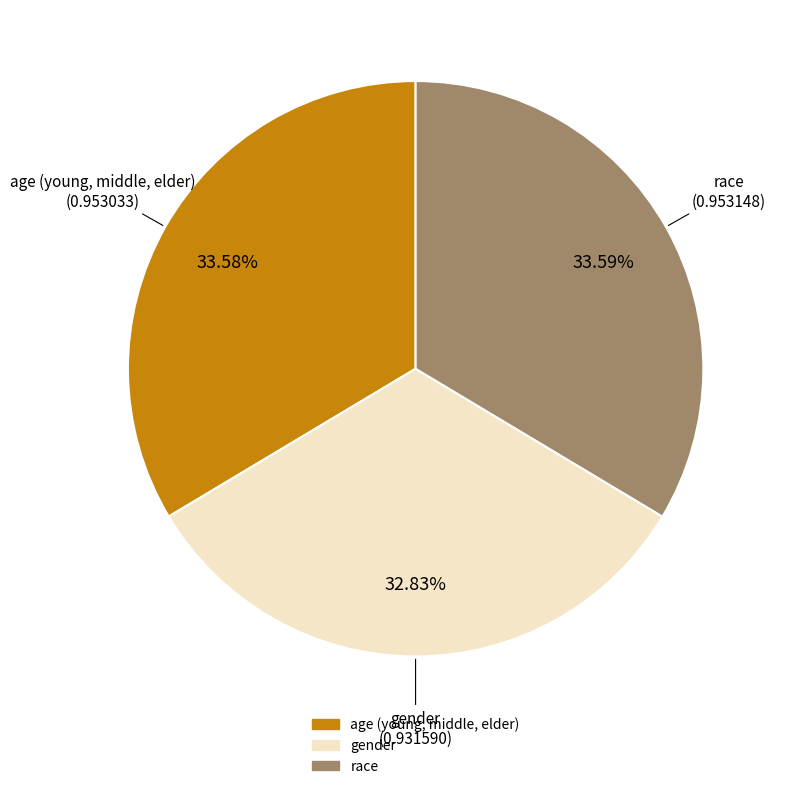

What is the smallest slice in the pie chart?

gender